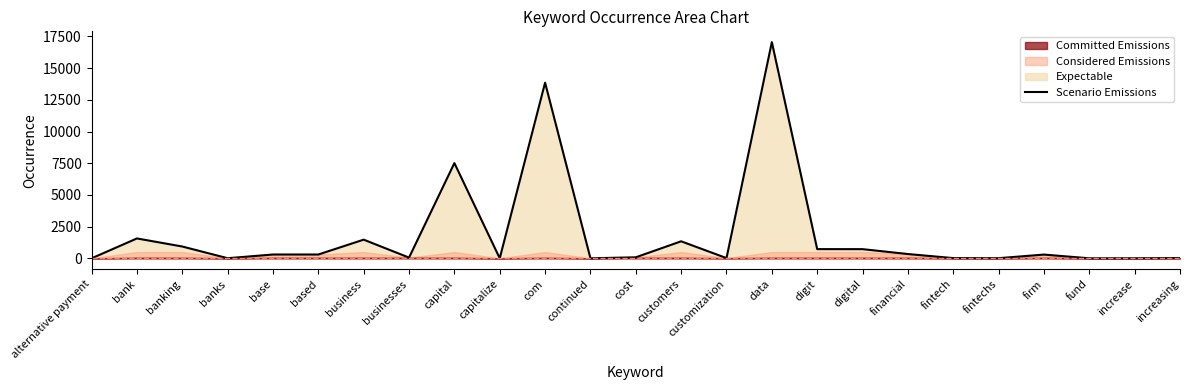

What is the change in value from businesses to fintechs?

-45